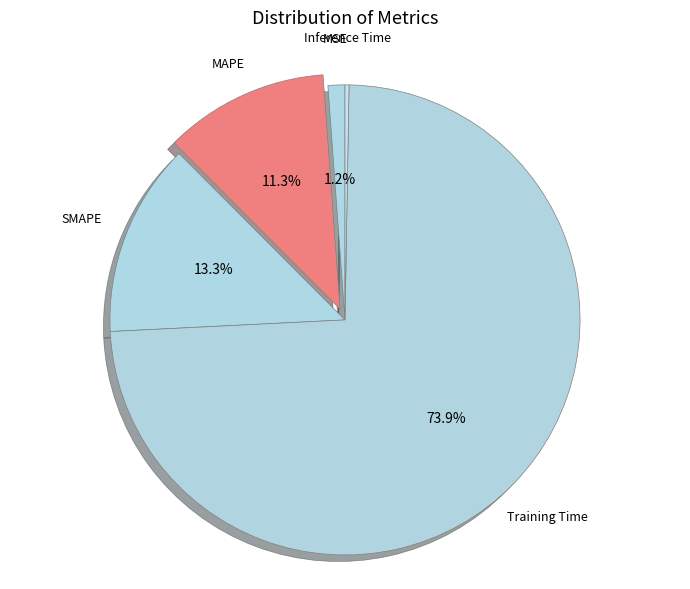

Between SMAPE and MSE, which is larger?

SMAPE